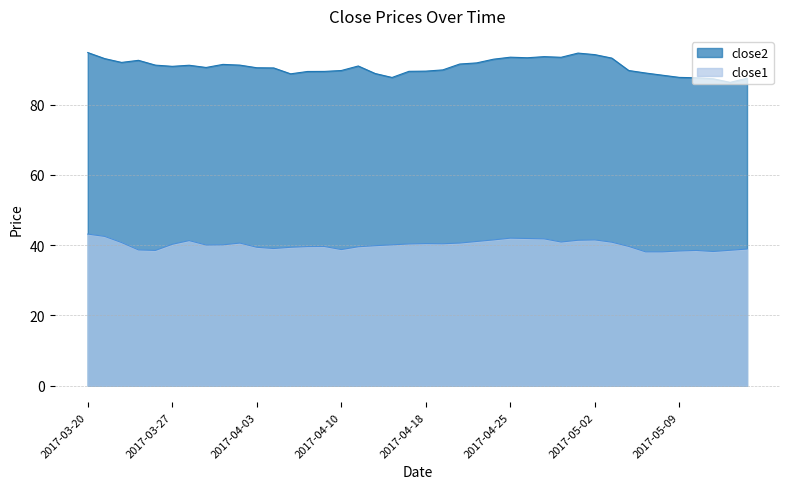

What is the label of the 25th point from the right?

2017-04-10